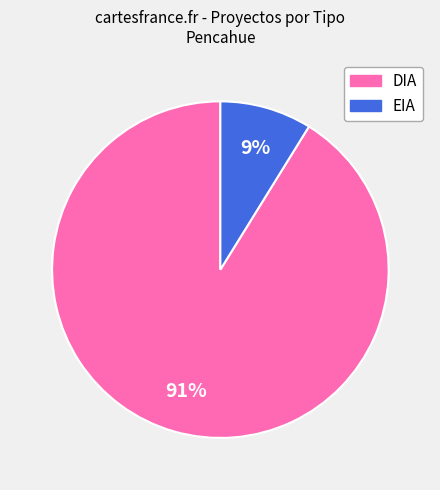

To the nearest percent, what percentage of the pie is DIA?

91%